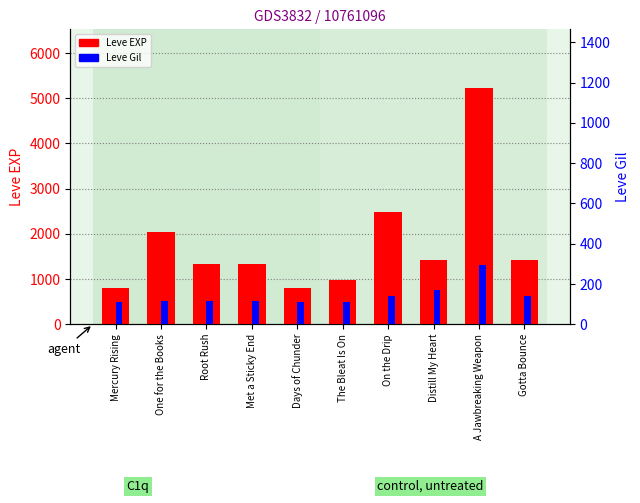

Is it true that Leve EXP equals 980 at The Bleat Is On?

True